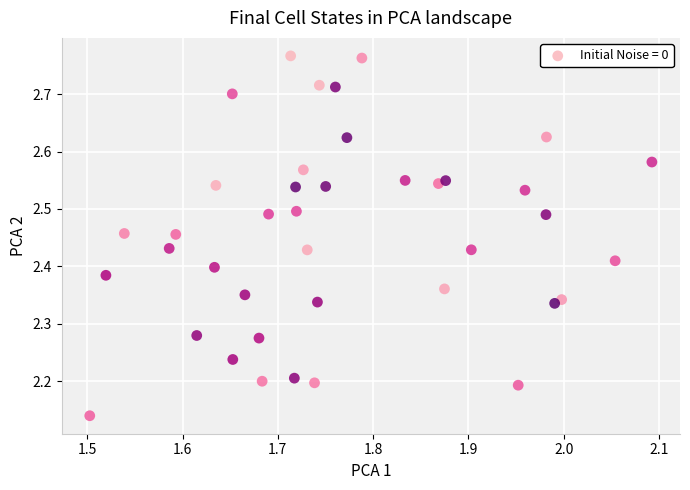

What is the range of Y values (max minus min)?

0.6